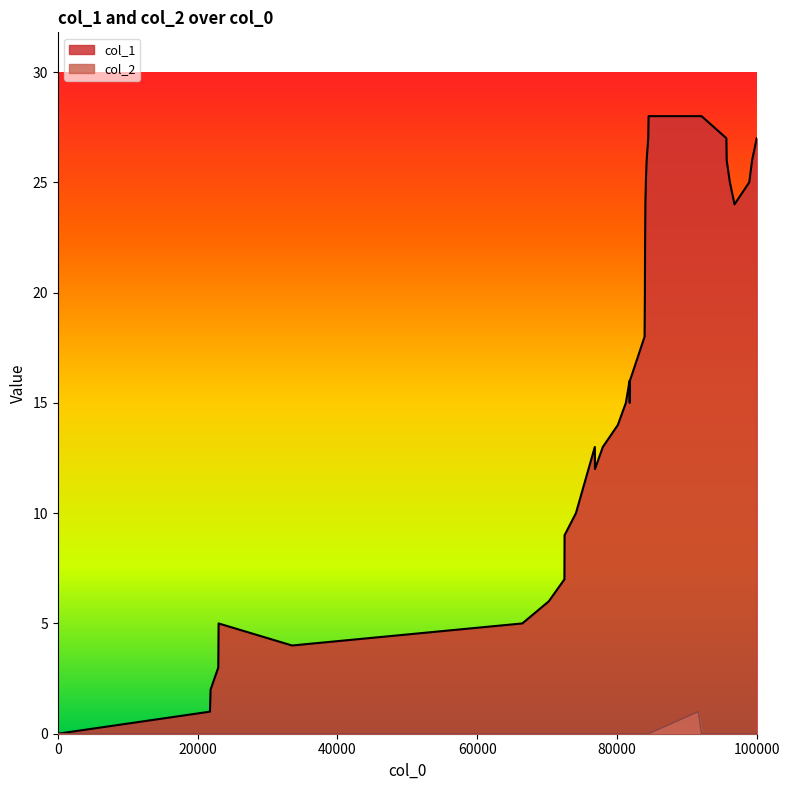

What is the greatest value displayed?

28